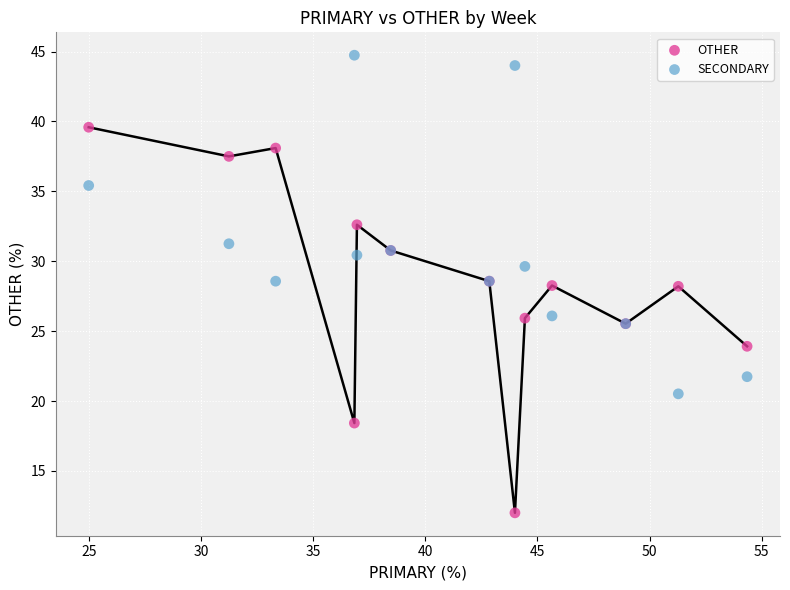

Which series has the largest Y range (max minus min)?

OTHER